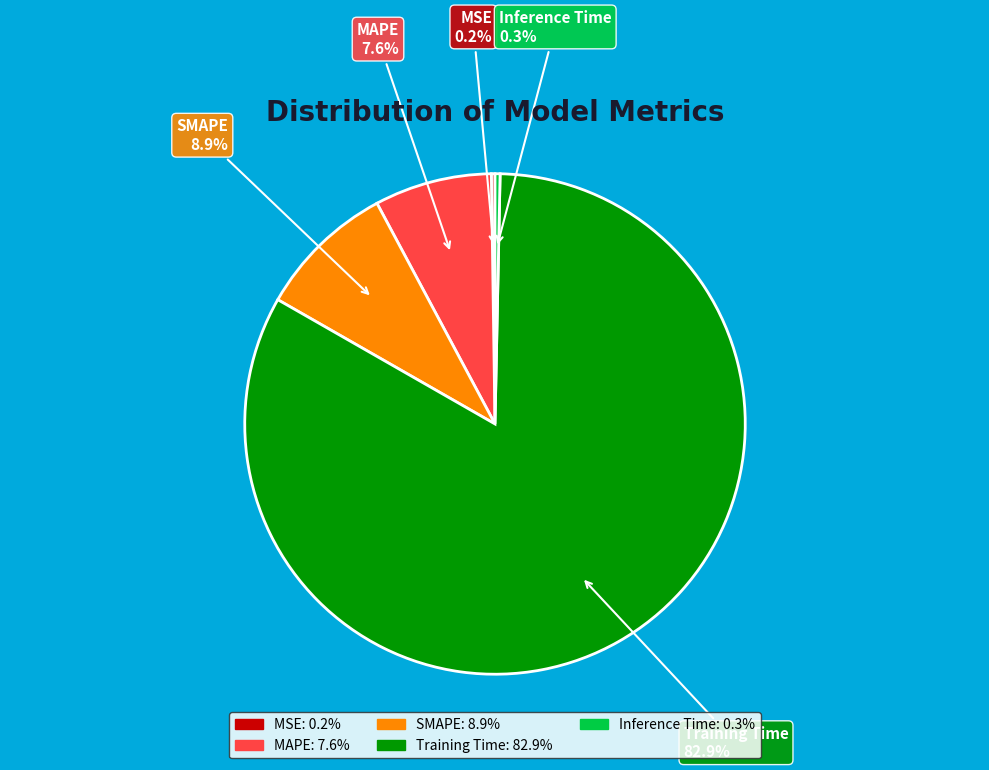

To the nearest percent, what is the difference between the largest and smallest slice percentages?

83%